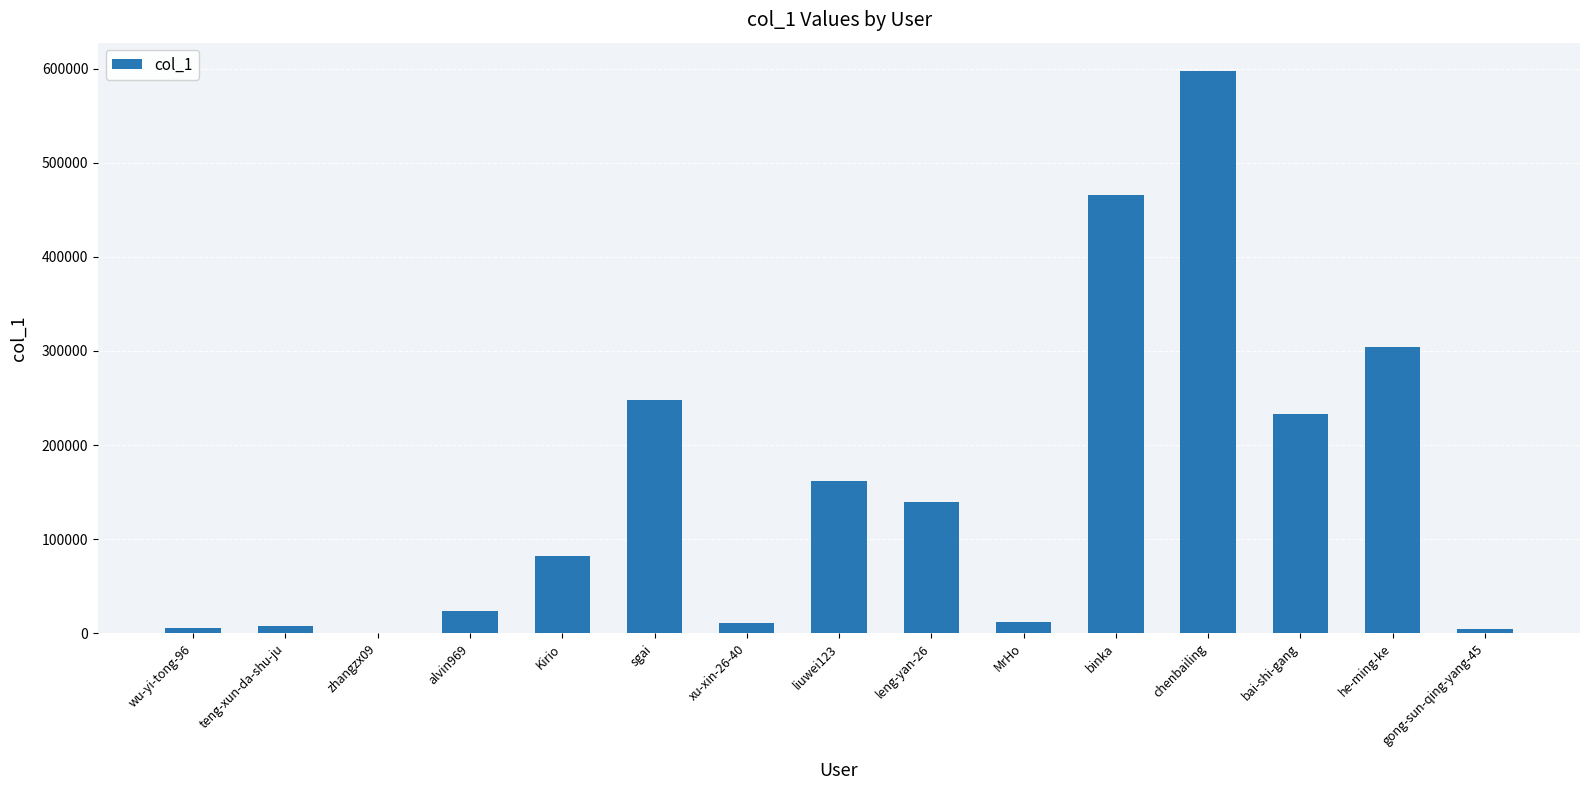

What is the maximum value shown in the chart?

597691